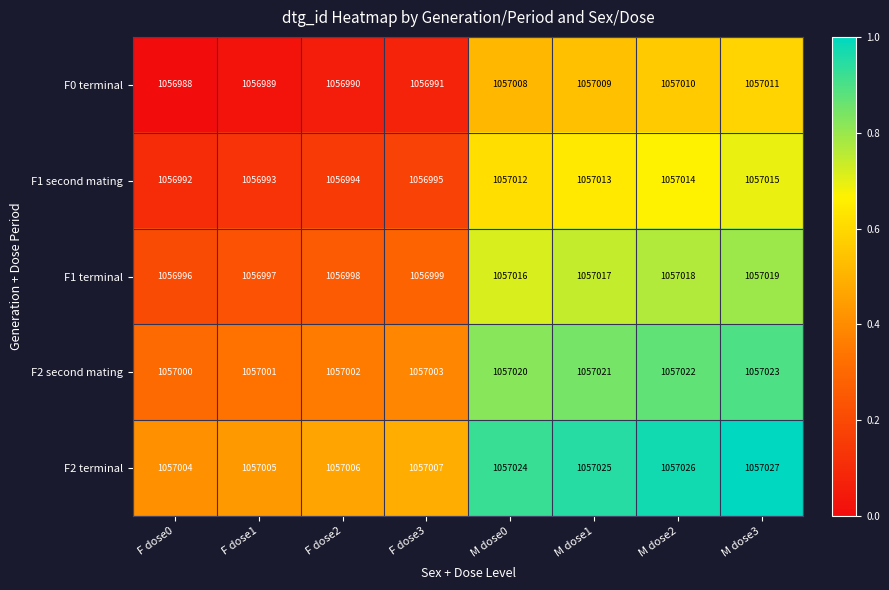

At M dose0, list the series in order from smallest to largest.

F0 terminal, F1 second mating, F1 terminal, F2 second mating, F2 terminal